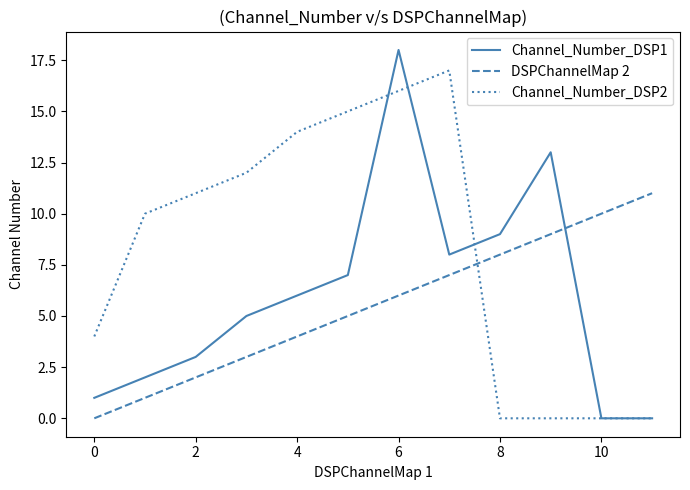

List the series in order of their peak value, highest first.

Channel_Number_DSP1, Channel_Number_DSP2, DSPChannelMap 2